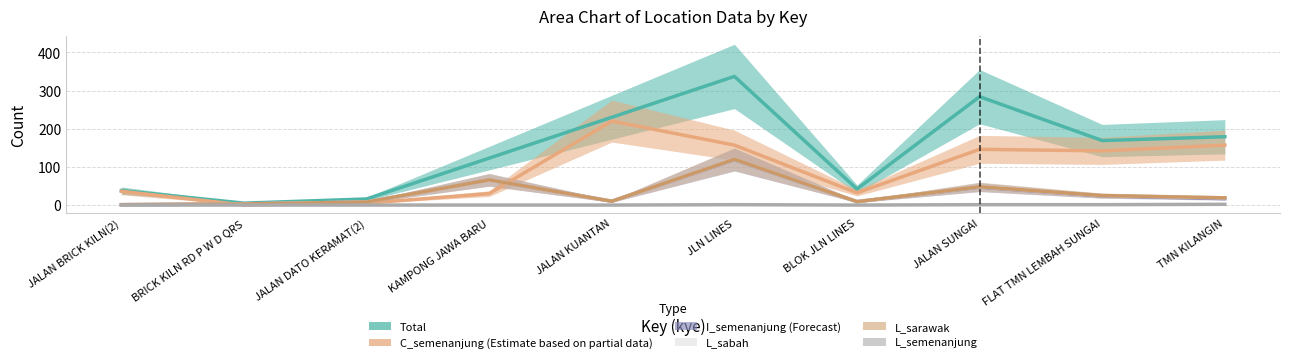

Which series has the largest range (max minus min)?

total